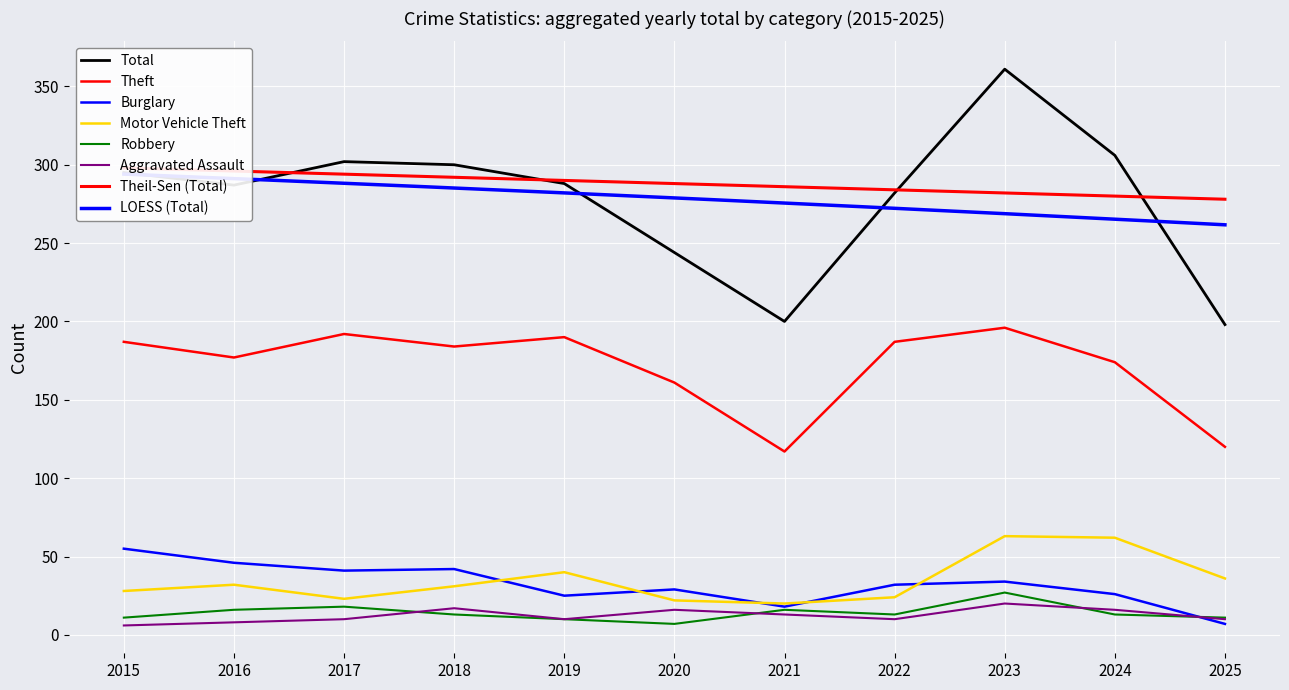

The Motor Vehicle Theft series shows 20 at 2019. True or false?

False